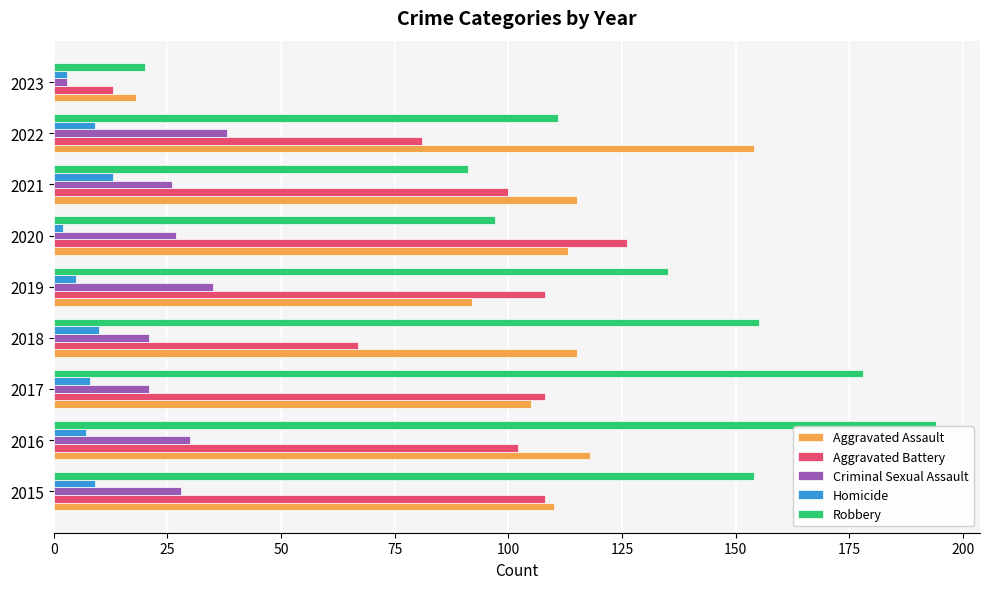

The value of Aggravated Battery at 2016 is 134. True or false?

False